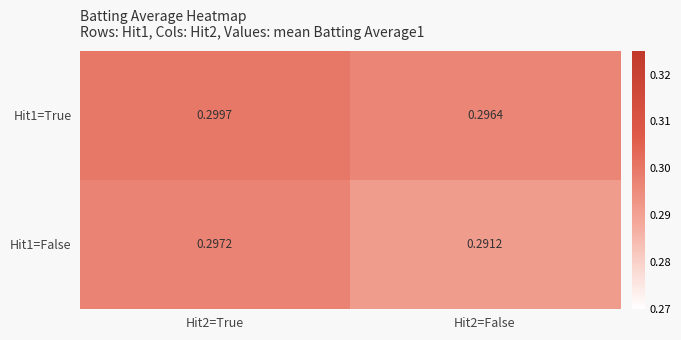

Is the value of Hit1=True at Hit2=True greater than the value of Hit1=False at Hit2=False?

Yes